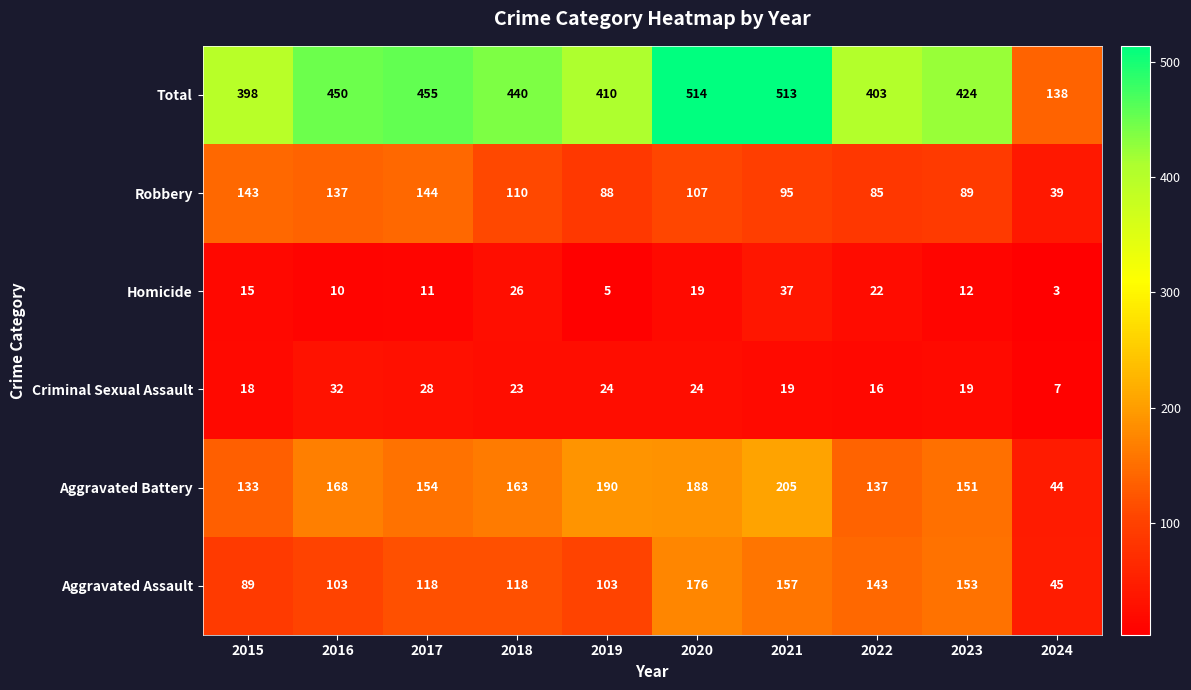

At which label does Robbery first exceed 107?

2015